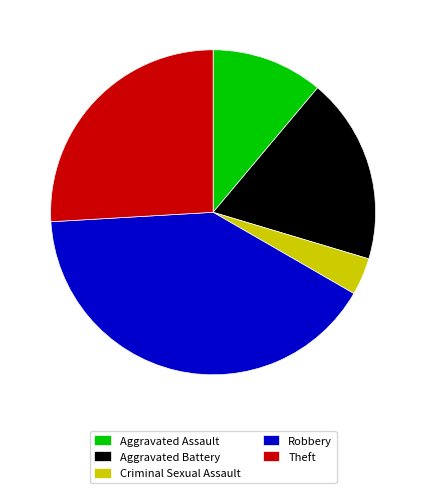

What is the ratio of the value at Robbery to the value at Theft?

1.6